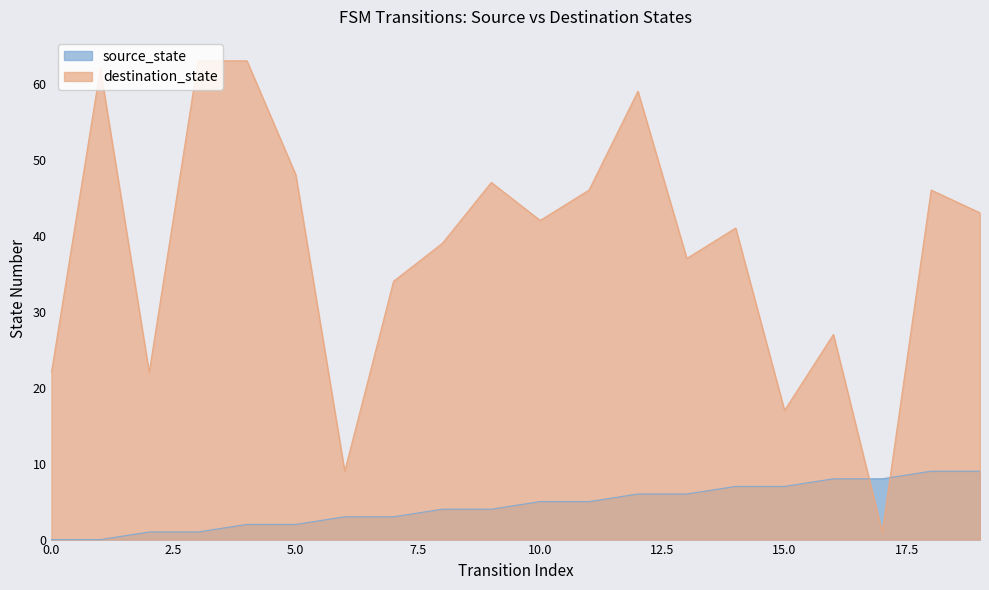

At which category is the sum across all series the highest?

4